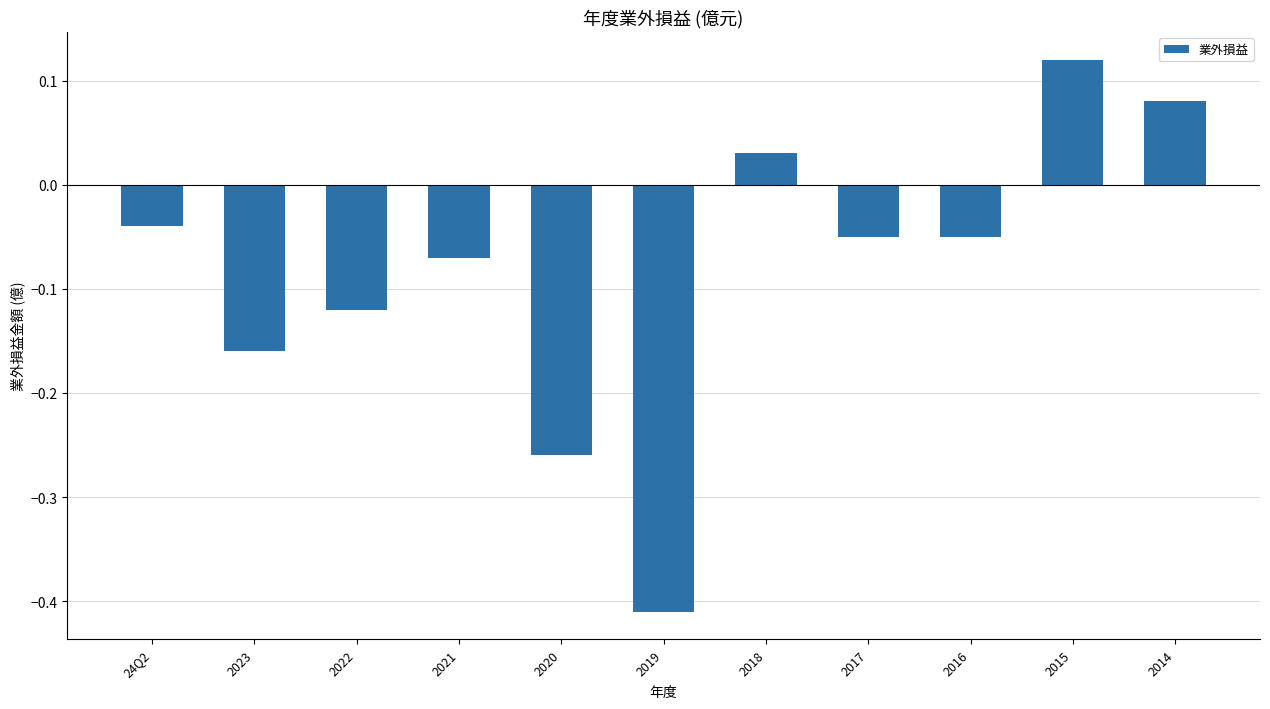

Does the chart contain stacked bars?

No